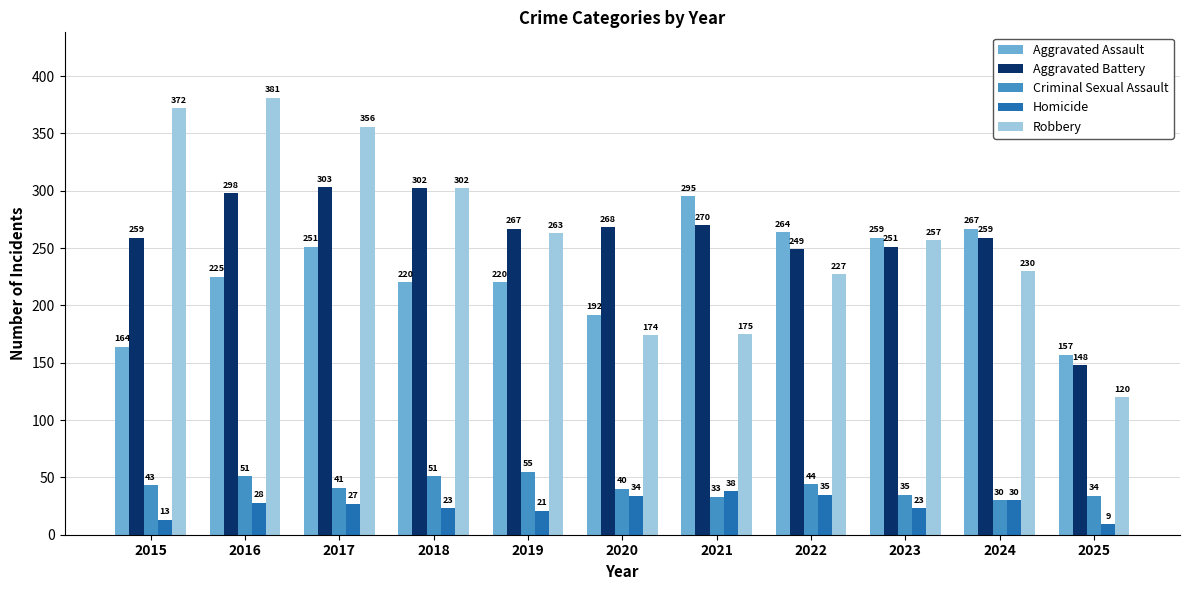

Is the value of Homicide at 2025 greater than the value of Robbery at 2016?

No